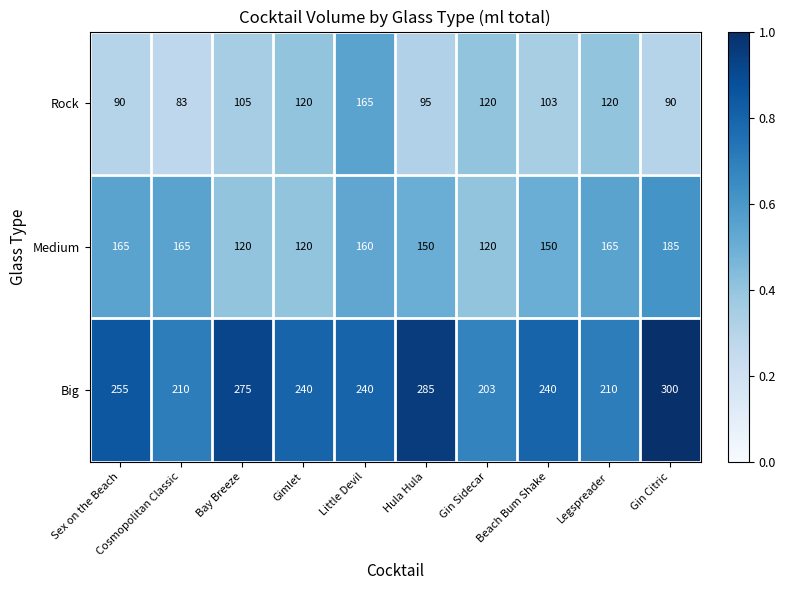

At which category is the sum across all series the highest?

Gin Citric